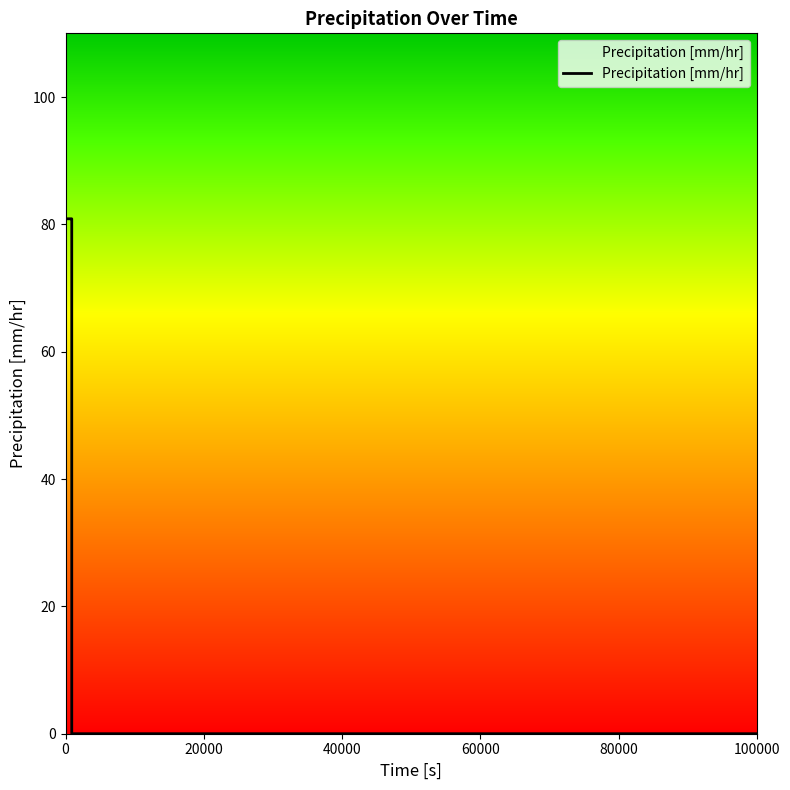

What is the difference between the maximum and second lowest values?

80.9